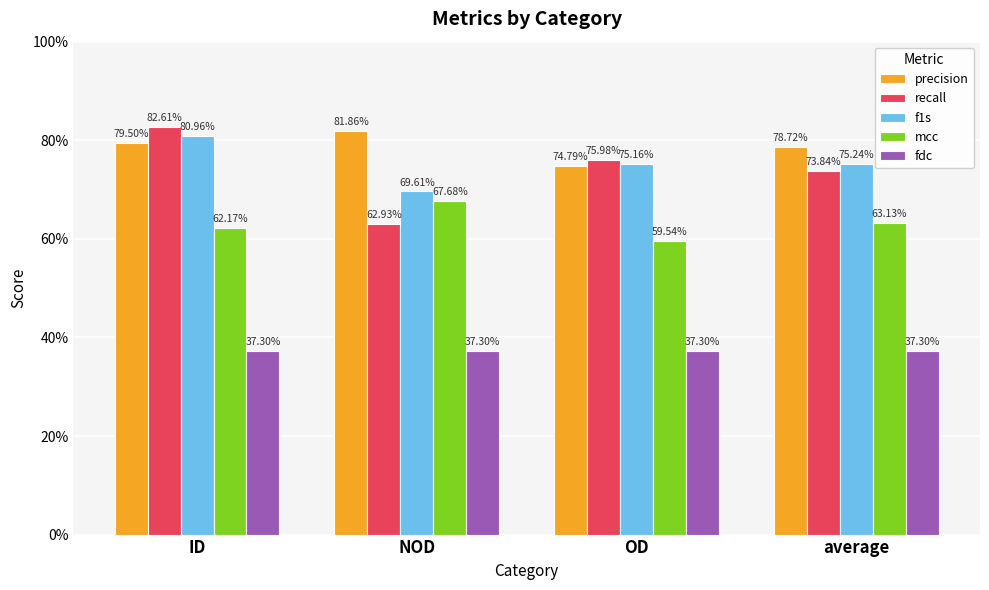

Are the bars grouped side by side (vs. stacked)?

Yes